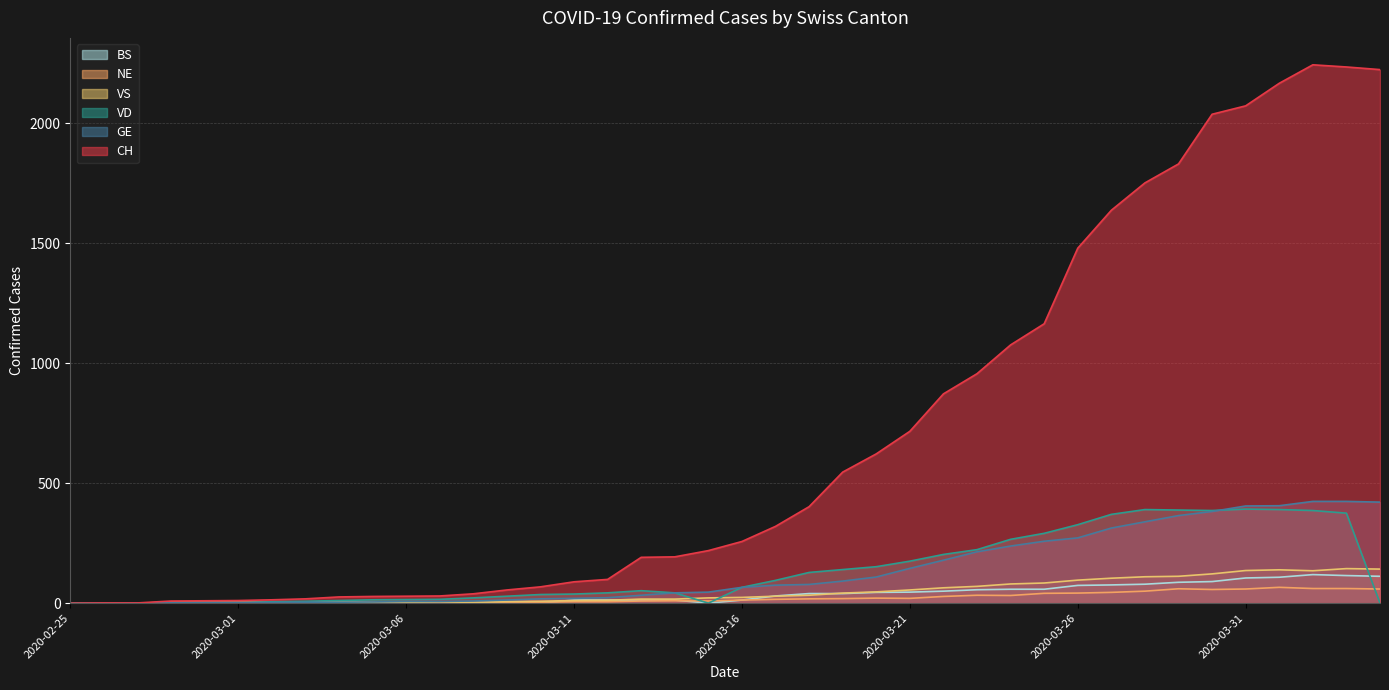

True or false: VS and NE intersect in this chart.

True